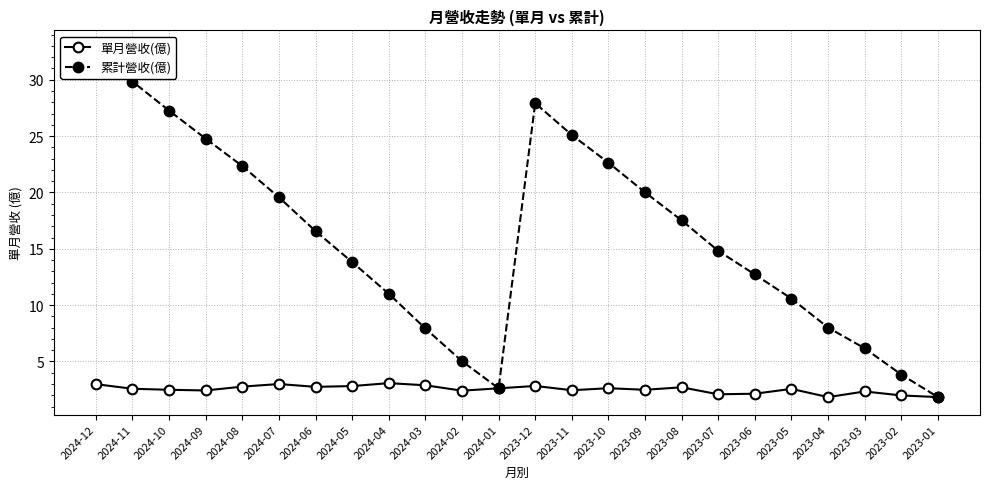

How many values in the 單月營收(億) series exceed 2?

21